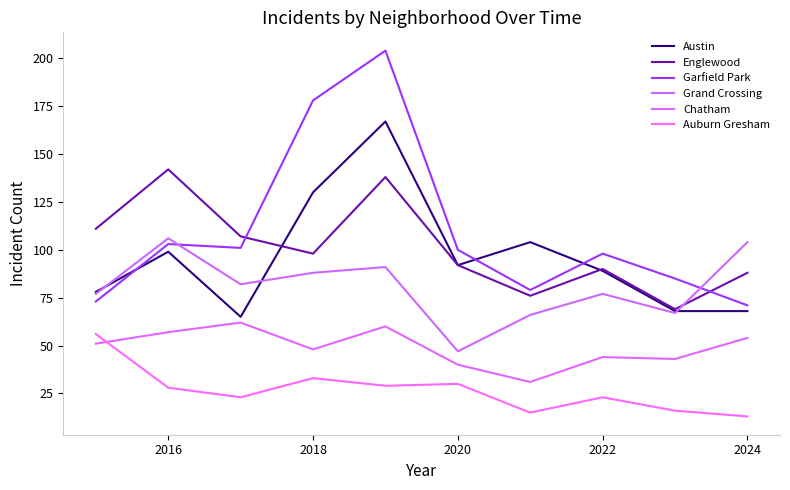

True or false: Auburn Gresham and Grand Crossing intersect in this chart.

False